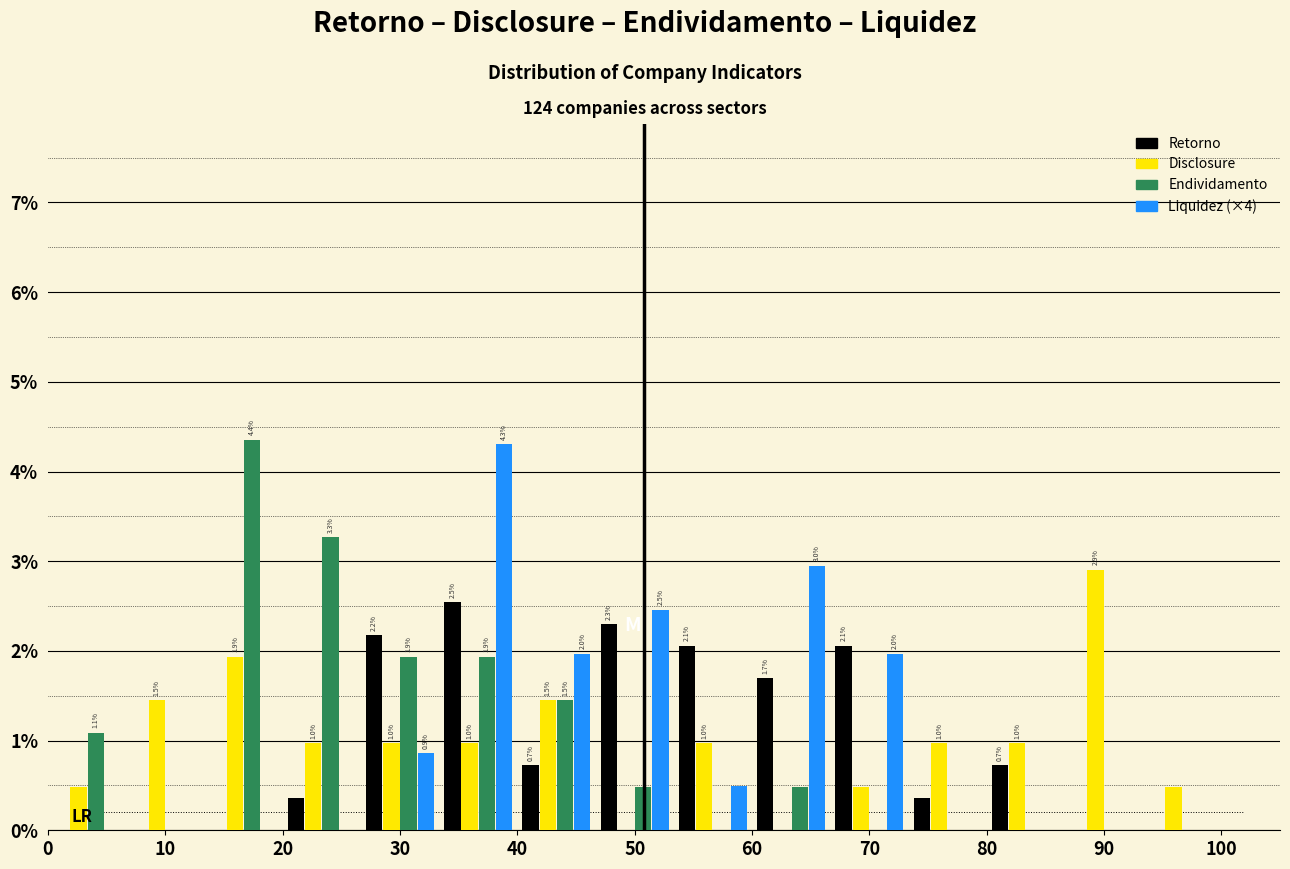

In the Retorno series, which range on the x-axis has the tallest bar?

33 to 40